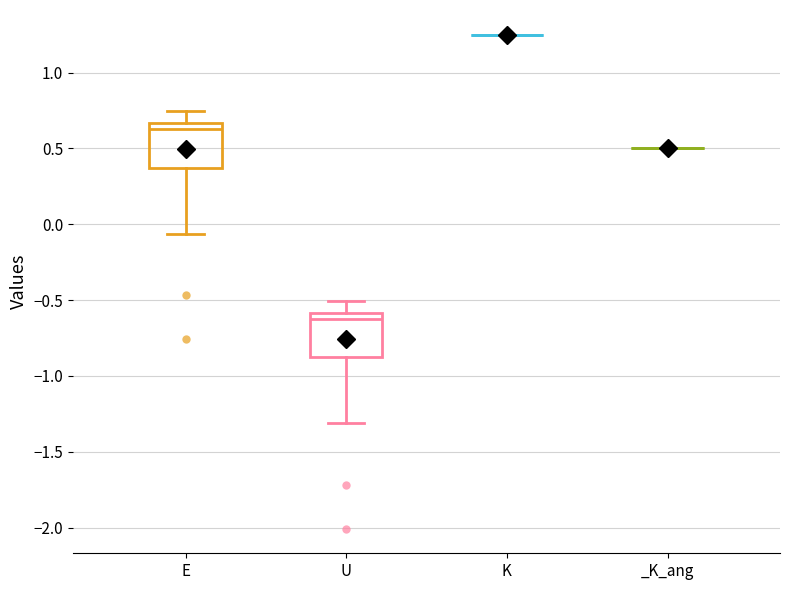

Reading left to right, transcribe this box plot: for each box, give where its median line is, the range the box spans, and where its two whiskers end, as read against the y-axis. The values are not printed on the chart, so give them approximately, as read against the axis.

E: median 0.65 (just below the box's upper edge), box 0.35 to 0.65, whiskers -0.05 to 0.75
U: median -0.60 (just below the box's upper edge), box -0.90 to -0.60, whiskers -1.30 to -0.50
K: box collapsed to a line at 1.25, whiskers 1.25 to 1.25
_K_ang: box collapsed to a line at 0.50, whiskers 0.50 to 0.50